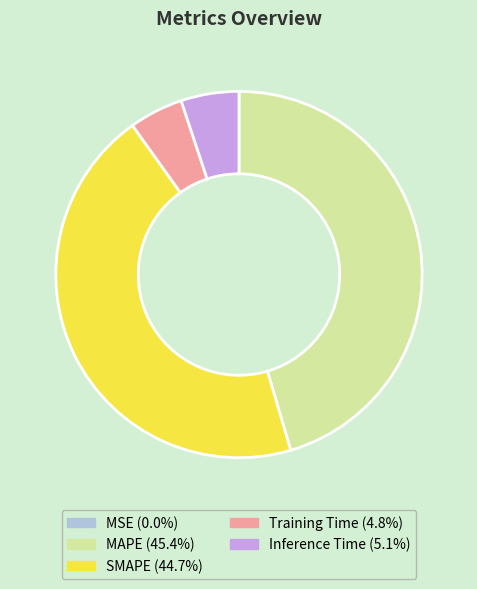

What is the ratio of the value at MAPE to the value at SMAPE?

1.0